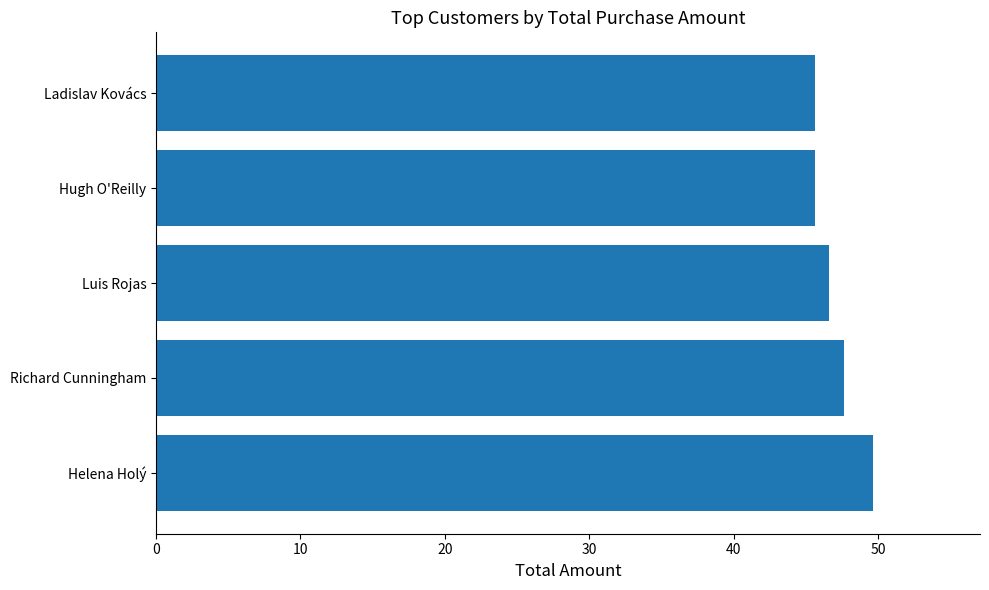

What is the greatest value displayed?

49.6